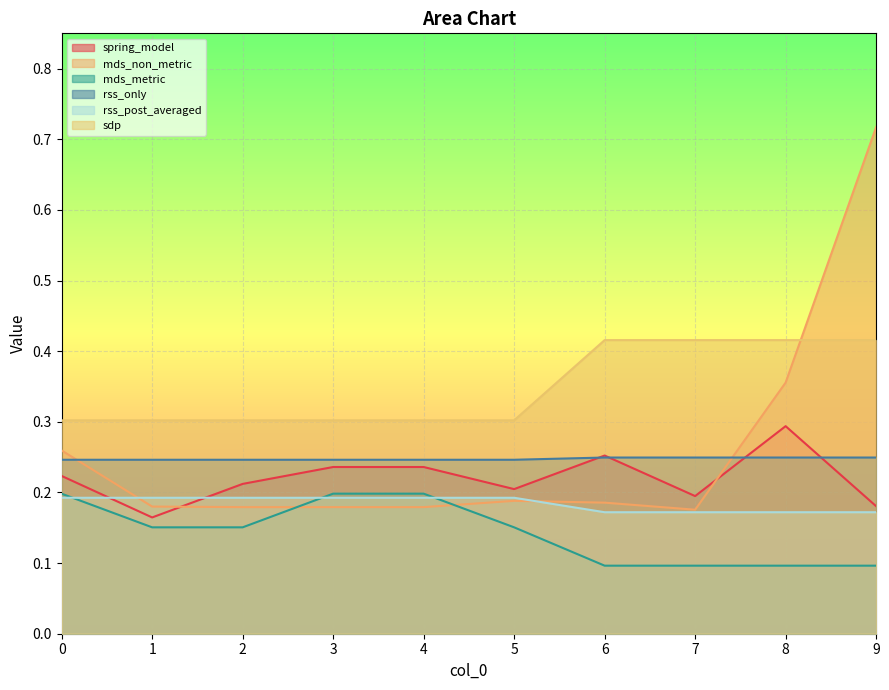

What is the value of the sdp point at the 4th from the left?

0.3